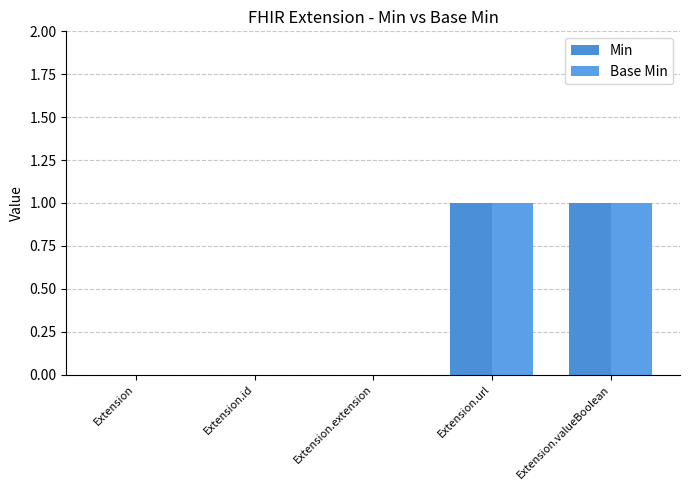

Rank the series by their maximum value, from highest to lowest.

Min, Base Min